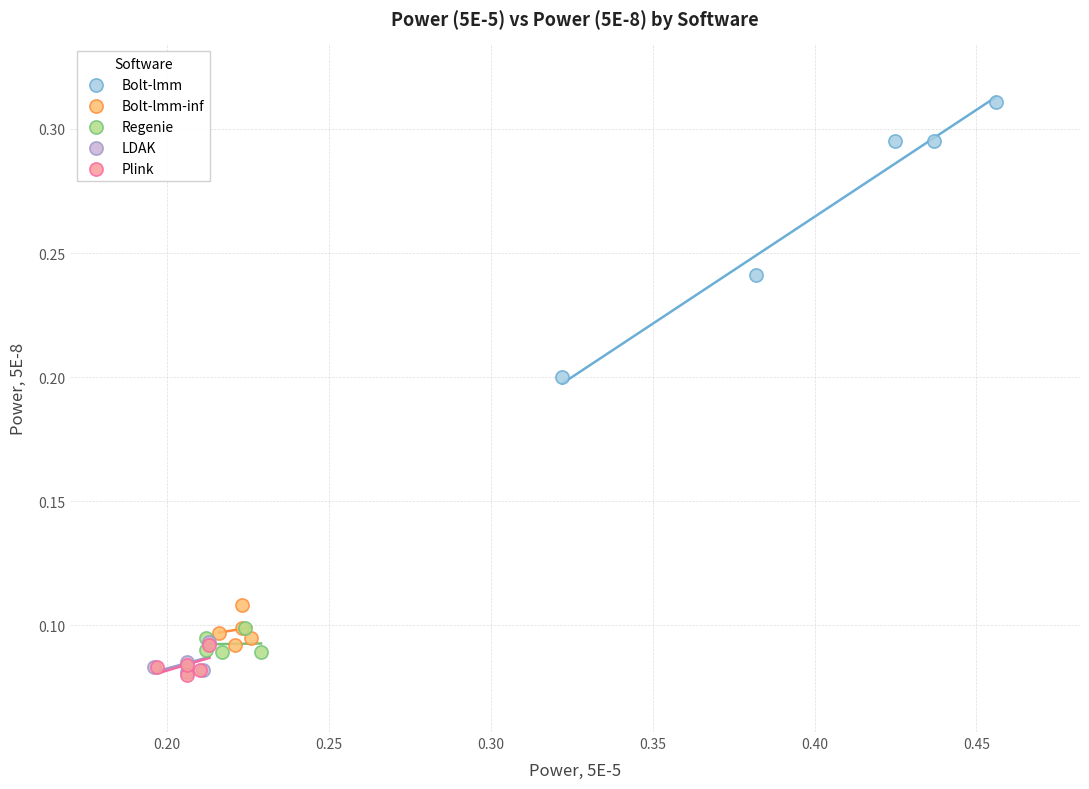

Which series has the largest Y range (max minus min)?

Bolt-lmm